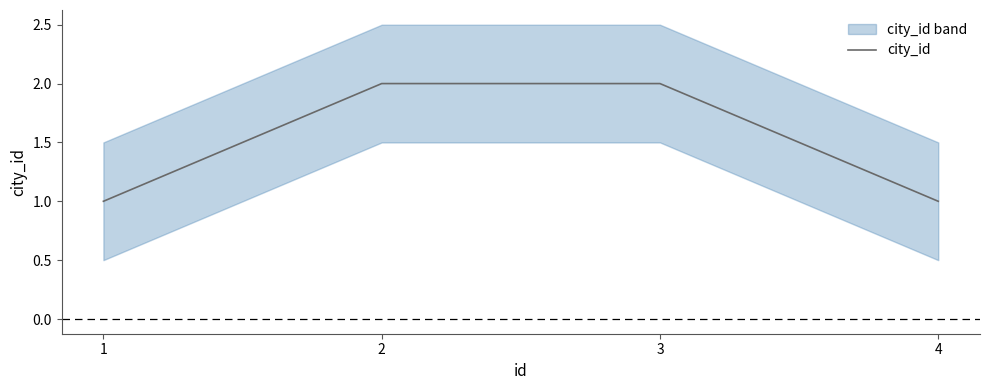

True or false: there are more than 1 points higher than both neighbors.

False